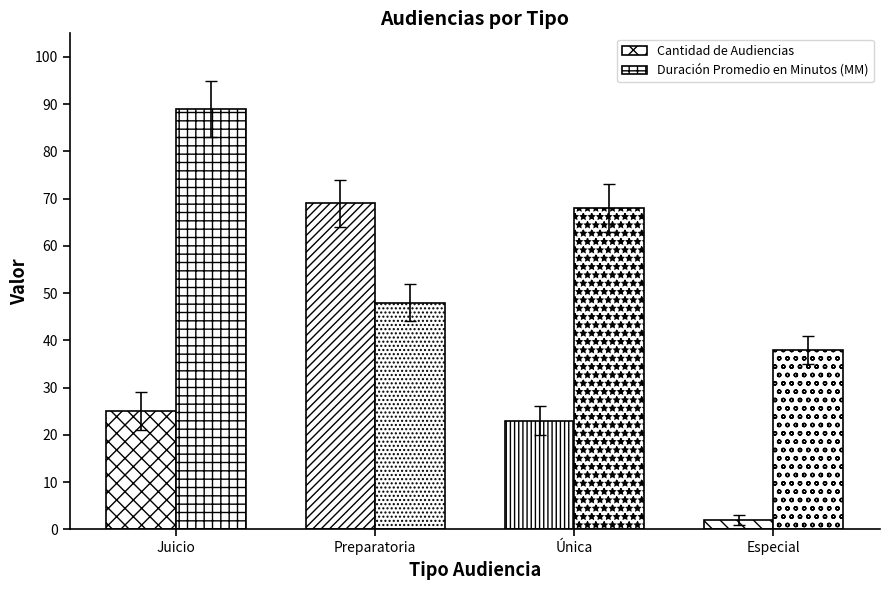

Which series changed the most between Preparatoria and Especial?

Cantidad de Audiencias